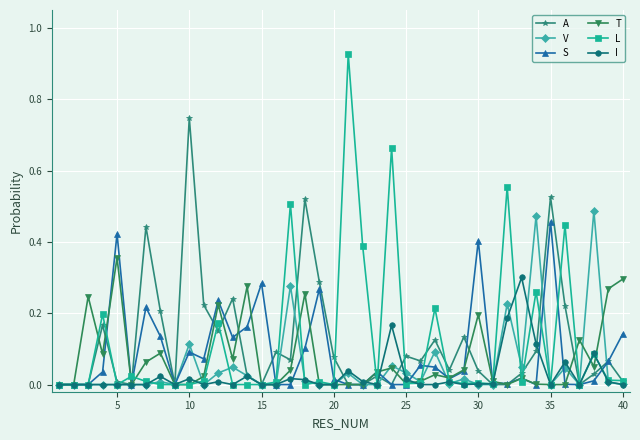

Which series has the widest spread of values?

L